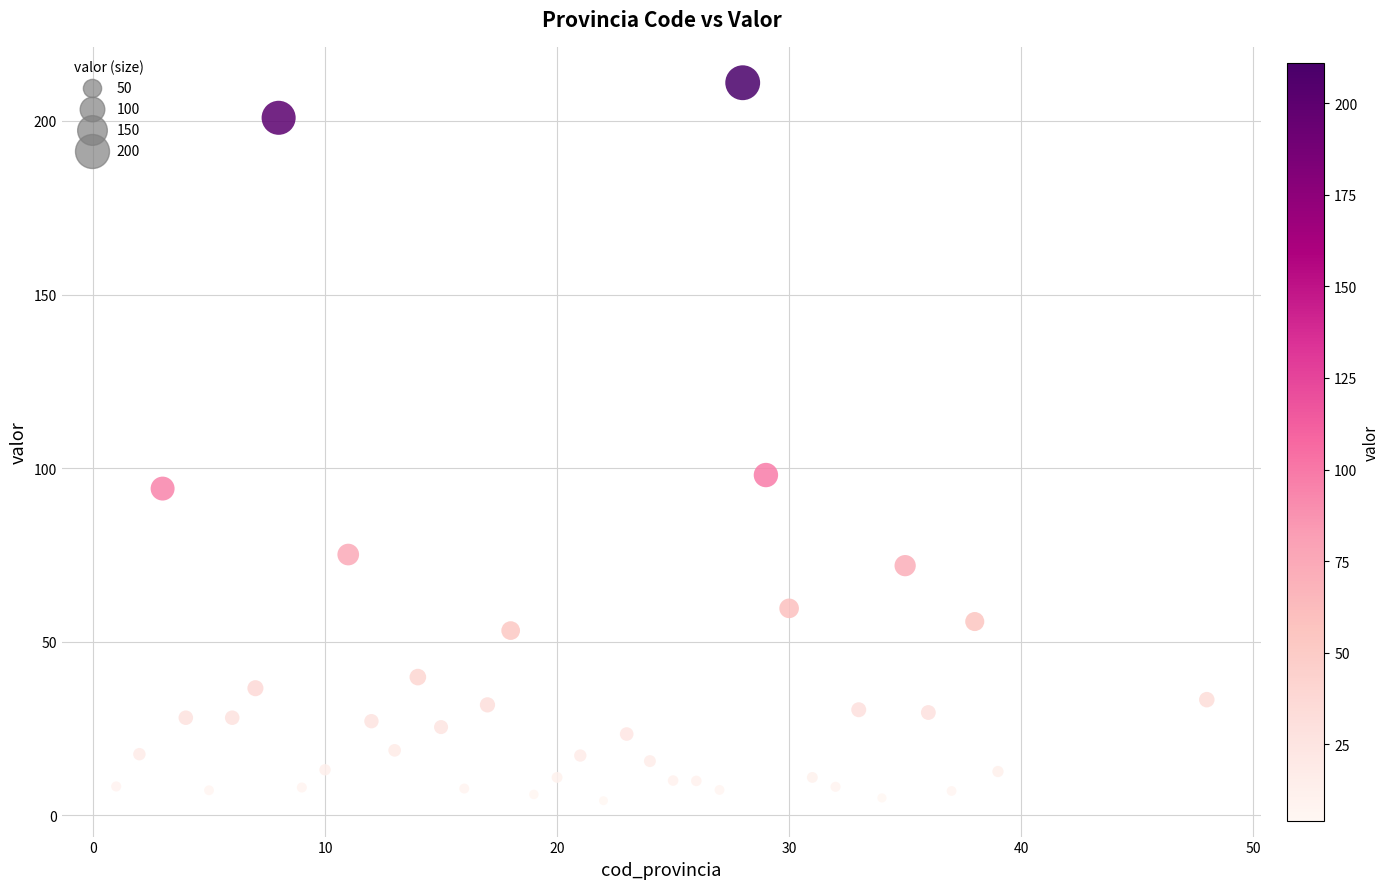

What is the range of Y values (max minus min)?

206.8